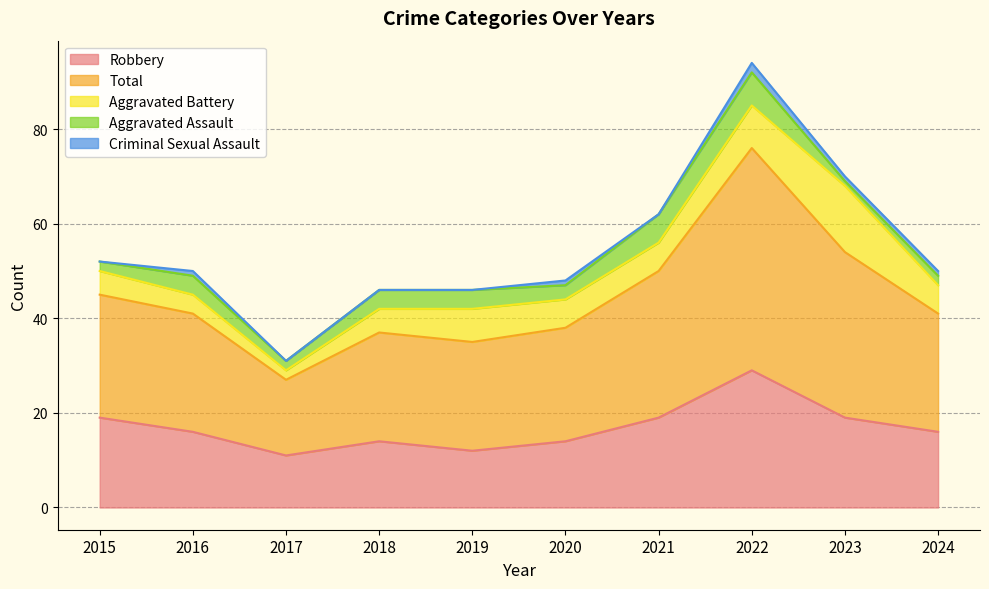

What is the value of the Aggravated Battery point at the 4th from the left?

5